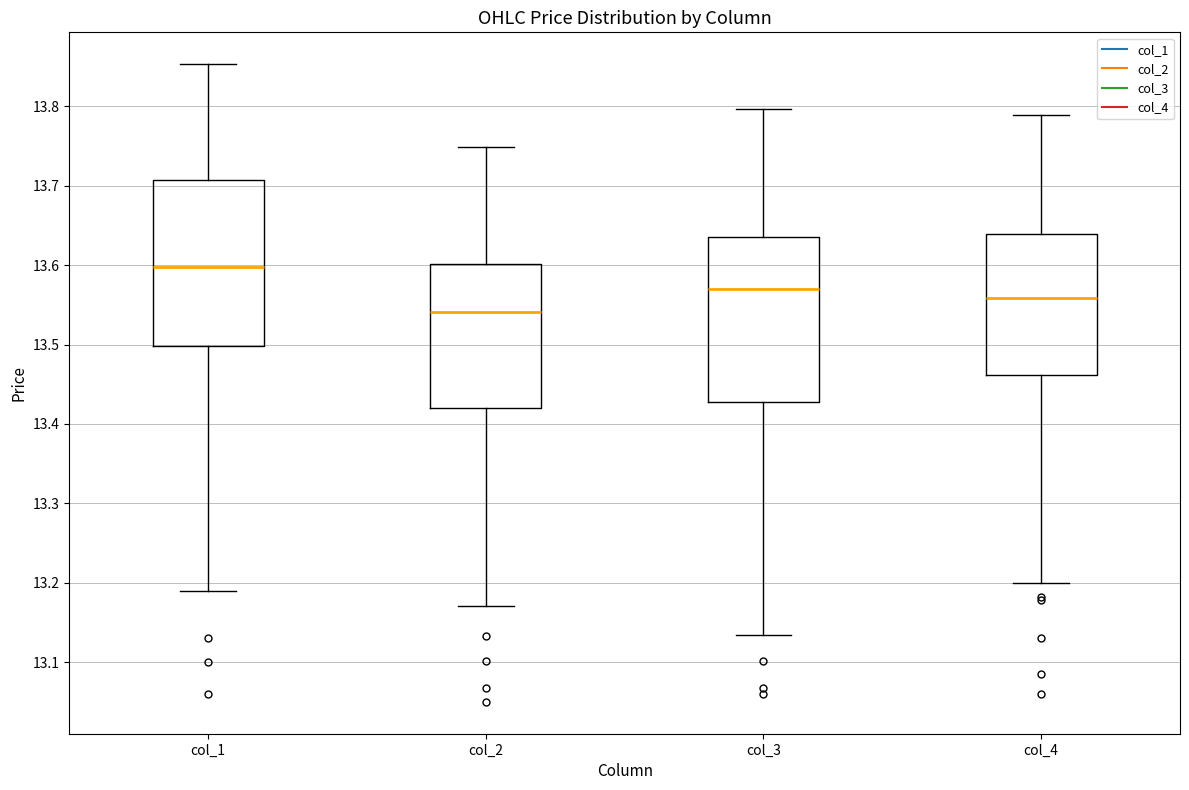

Reading left to right, read every box against the y-axis: the position of its median line, the range the box covers, and the ends of its whiskers. The values are not printed on the chart, so give them approximately, as read against the axis.

col_1: median 13.60, box 13.50 to 13.71, whiskers 13.19 to 13.85
col_2: median 13.54, box 13.42 to 13.60, whiskers 13.17 to 13.75
col_3: median 13.57, box 13.43 to 13.64, whiskers 13.13 to 13.80
col_4: median 13.56, box 13.46 to 13.64, whiskers 13.20 to 13.79